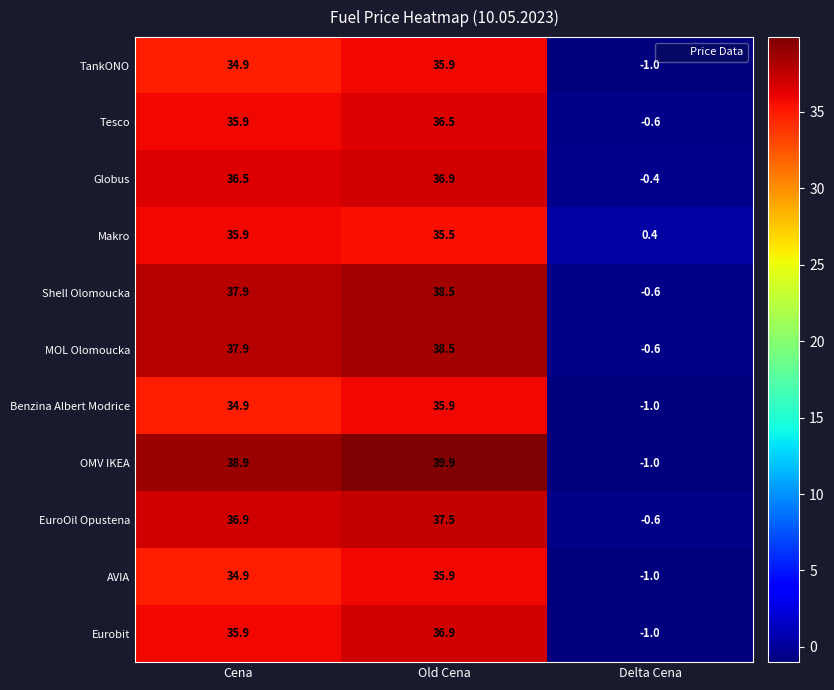

The EuroOil Opustena series shows 54.7 at Old Cena. True or false?

False